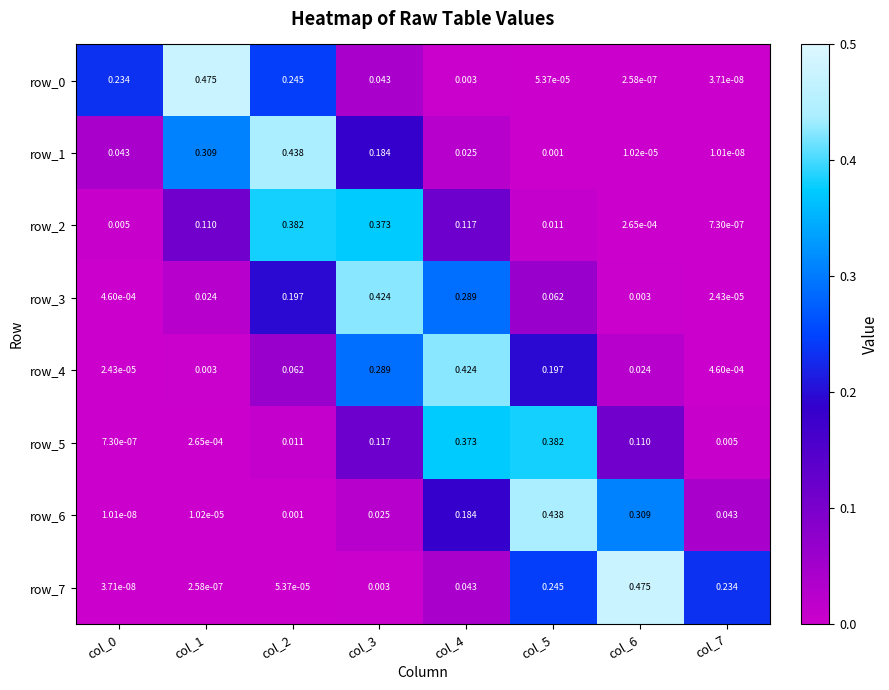

Count the number of data series in this chart.

8